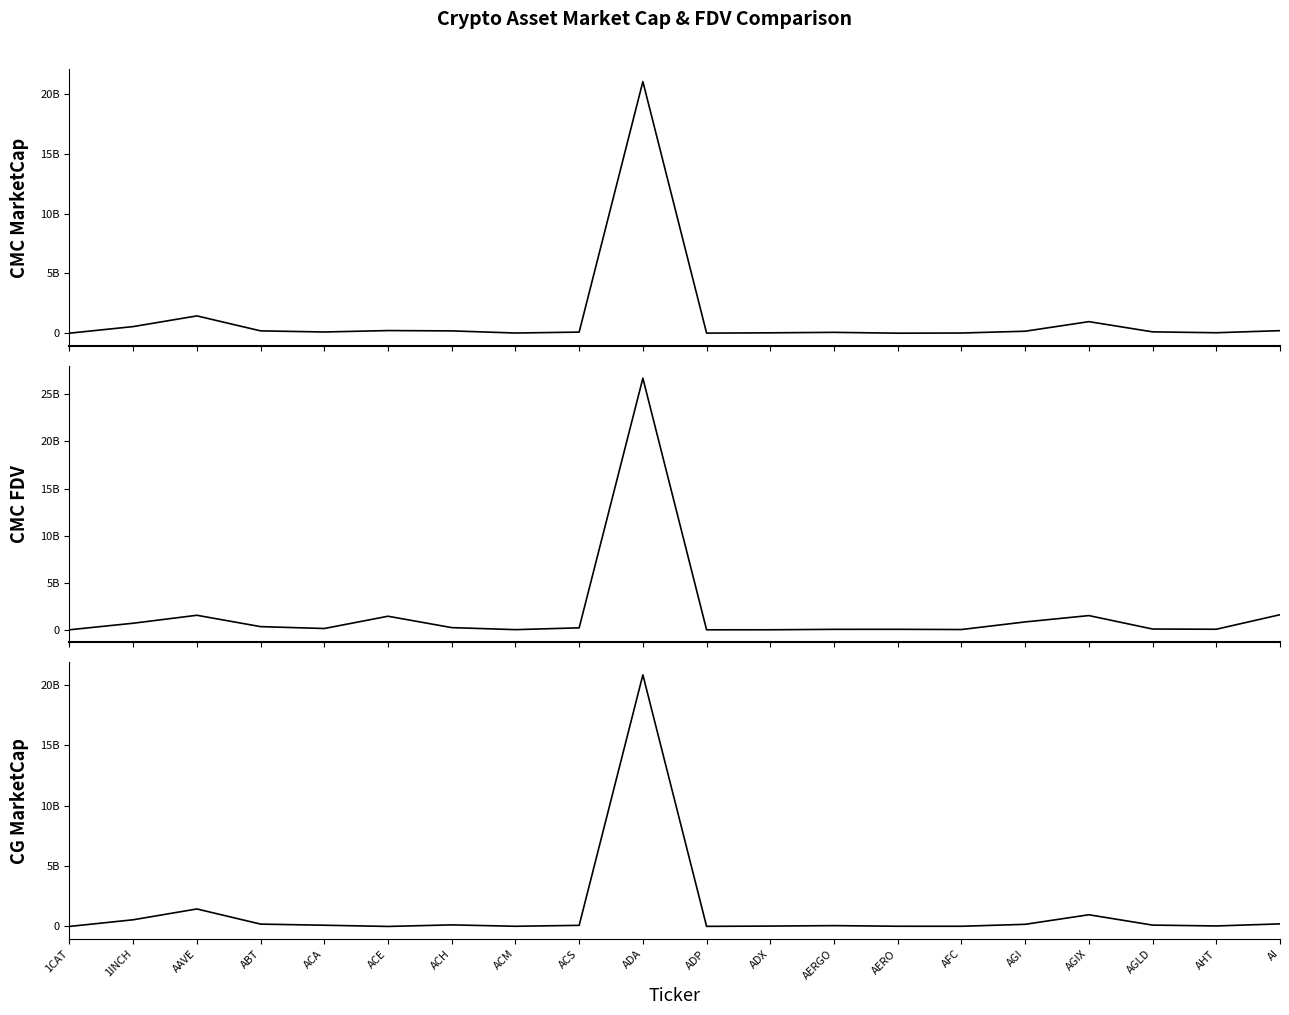

Read the CMC_MarketCap value at AAVE.

1445478938.3